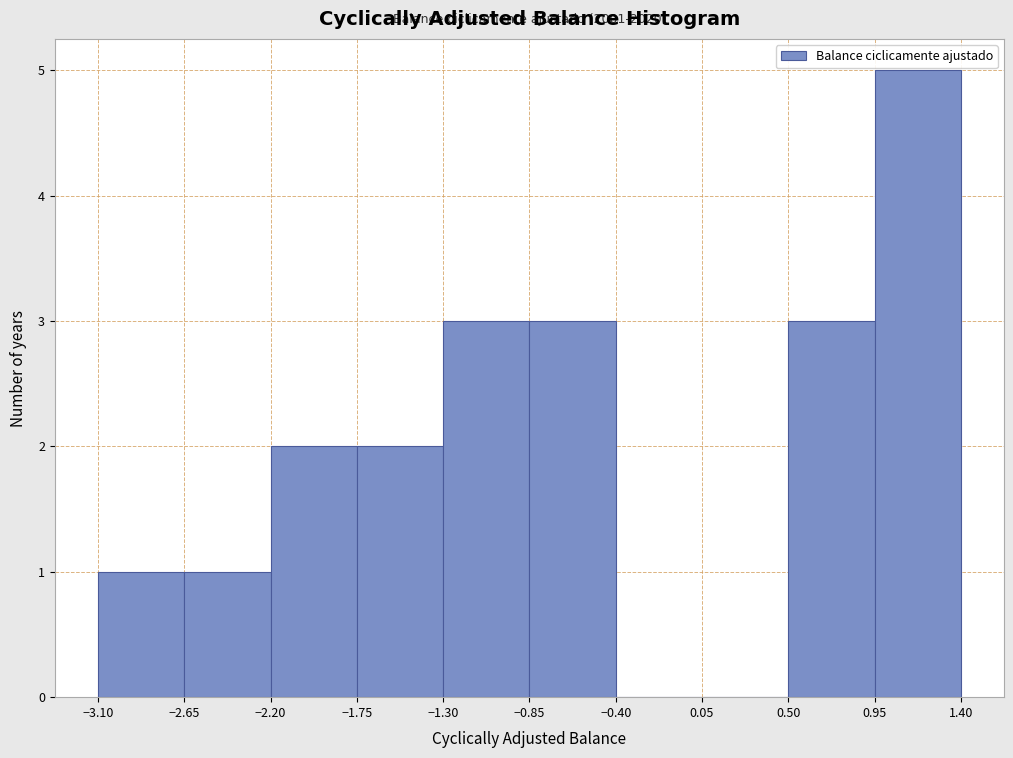

Which range on the x-axis has the tallest bar?

0.95 to 1.40